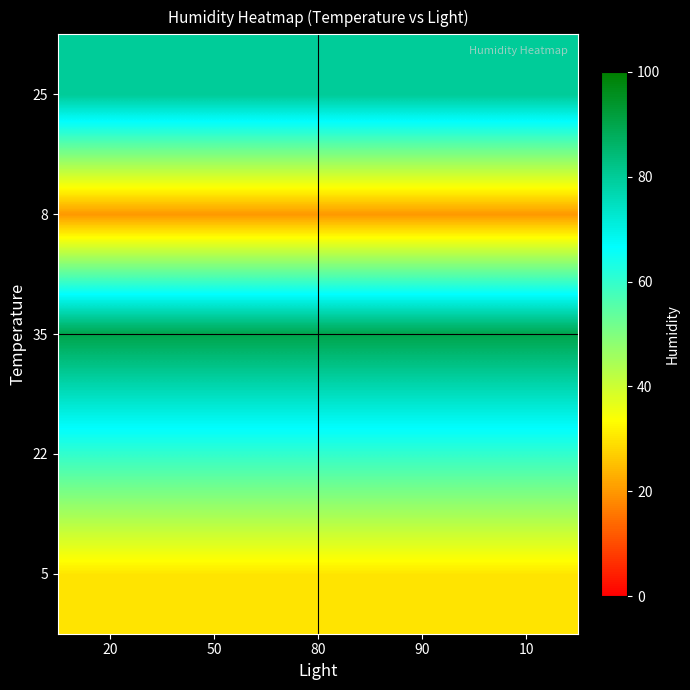

Between 50 and 10, which is larger?

50